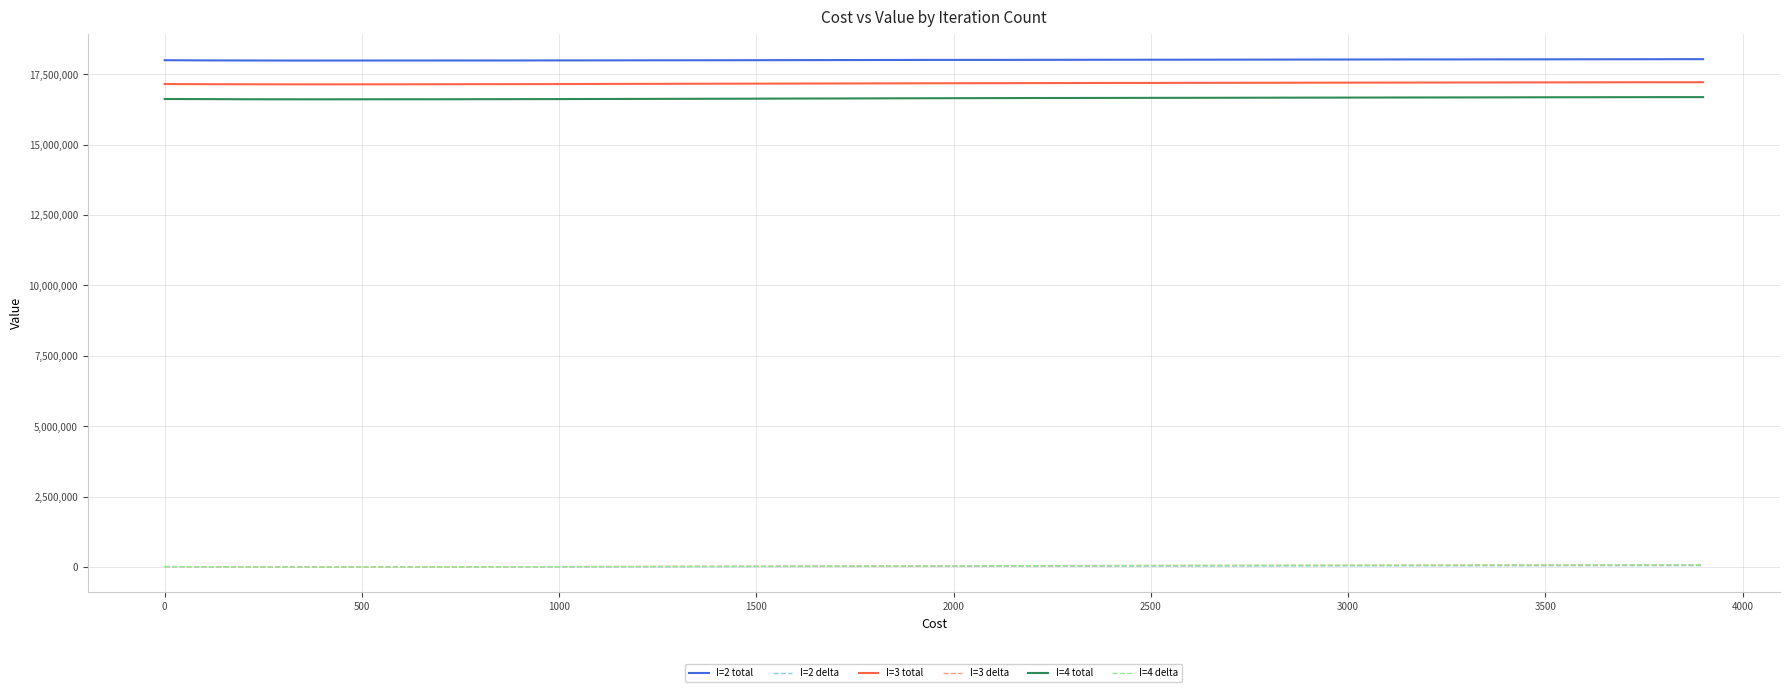

What is the greatest value displayed?

18035030